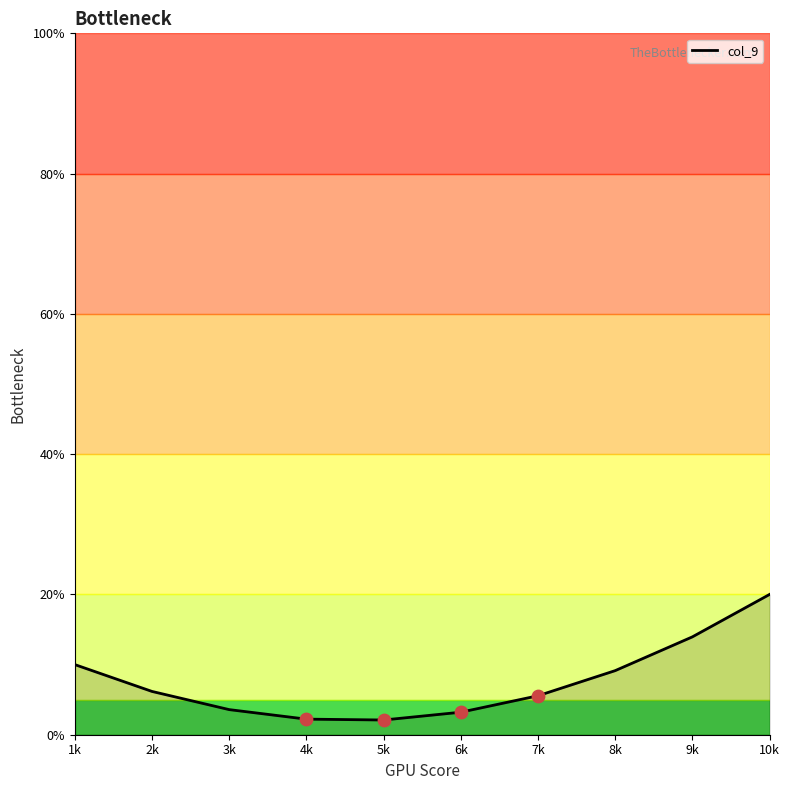

What is the change in value from 3k to 5k?

-1.5